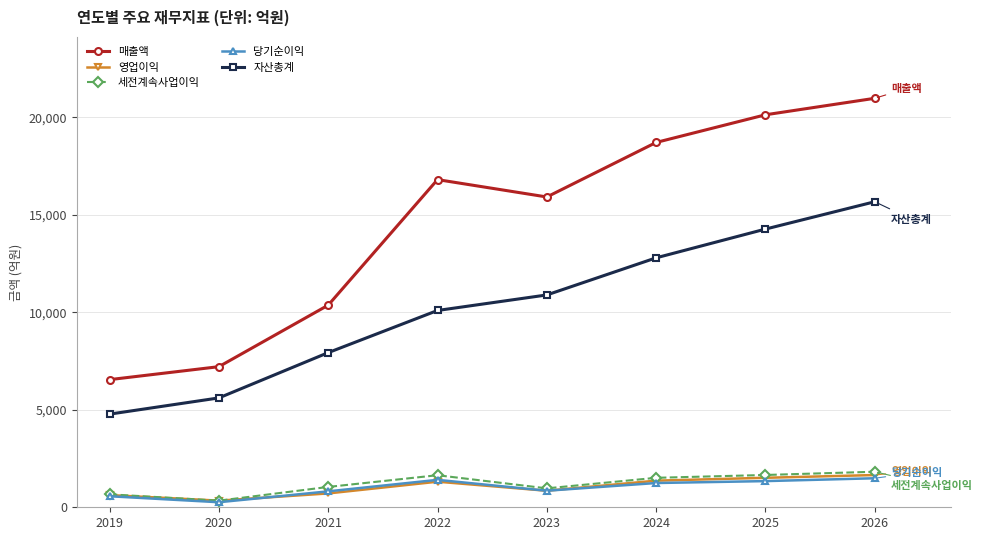

Which series has the largest range (max minus min)?

매출액